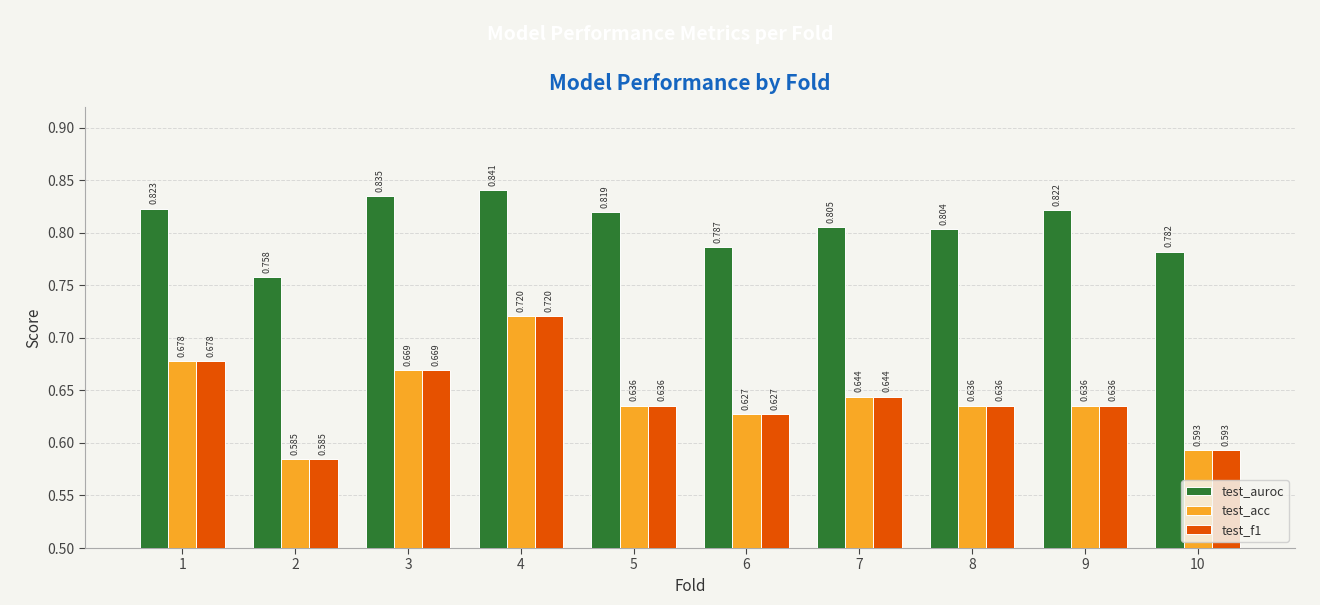

How many categories are shown in the chart?

10